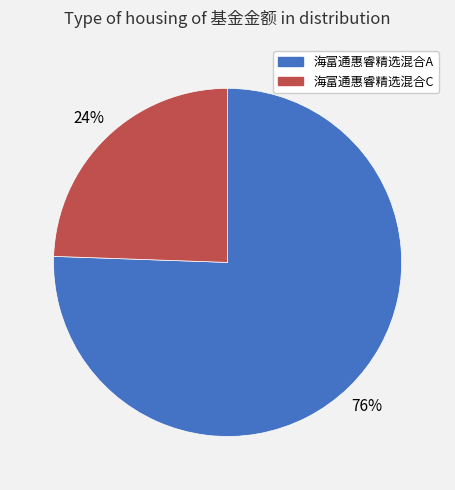

Approximately how many times larger is the value at 海富通惠睿精选混合C compared to 海富通惠睿精选混合A?

0.3